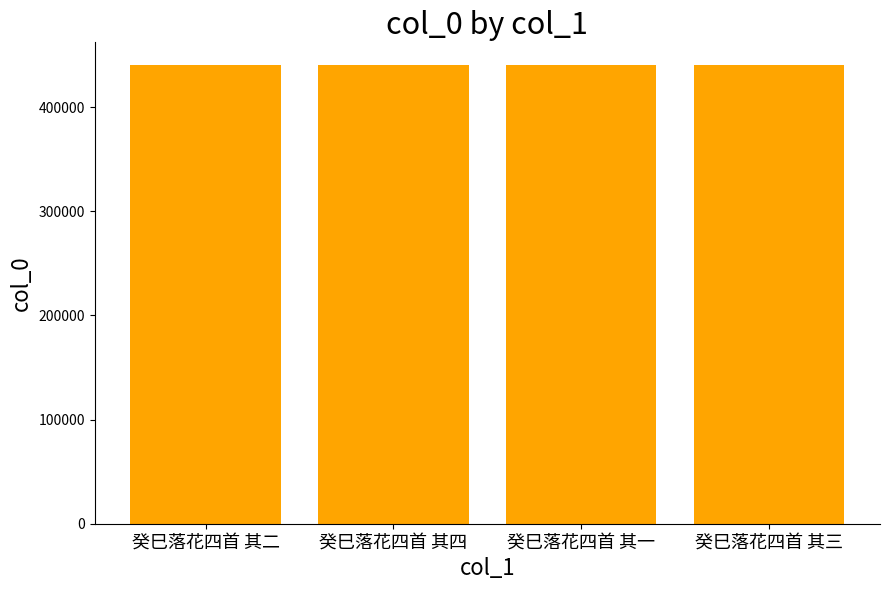

Is it true that the value at 癸巳落花四首 其三 is 440278?

True